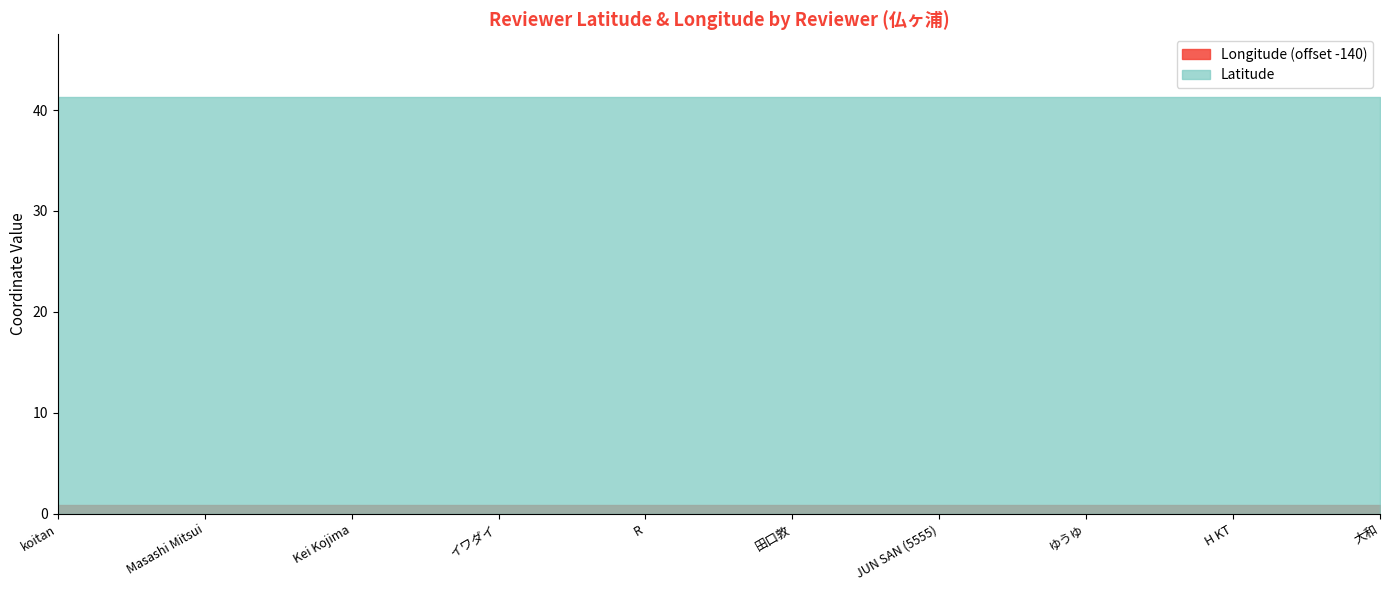

At which label is Latitude closest to 41?

koitan